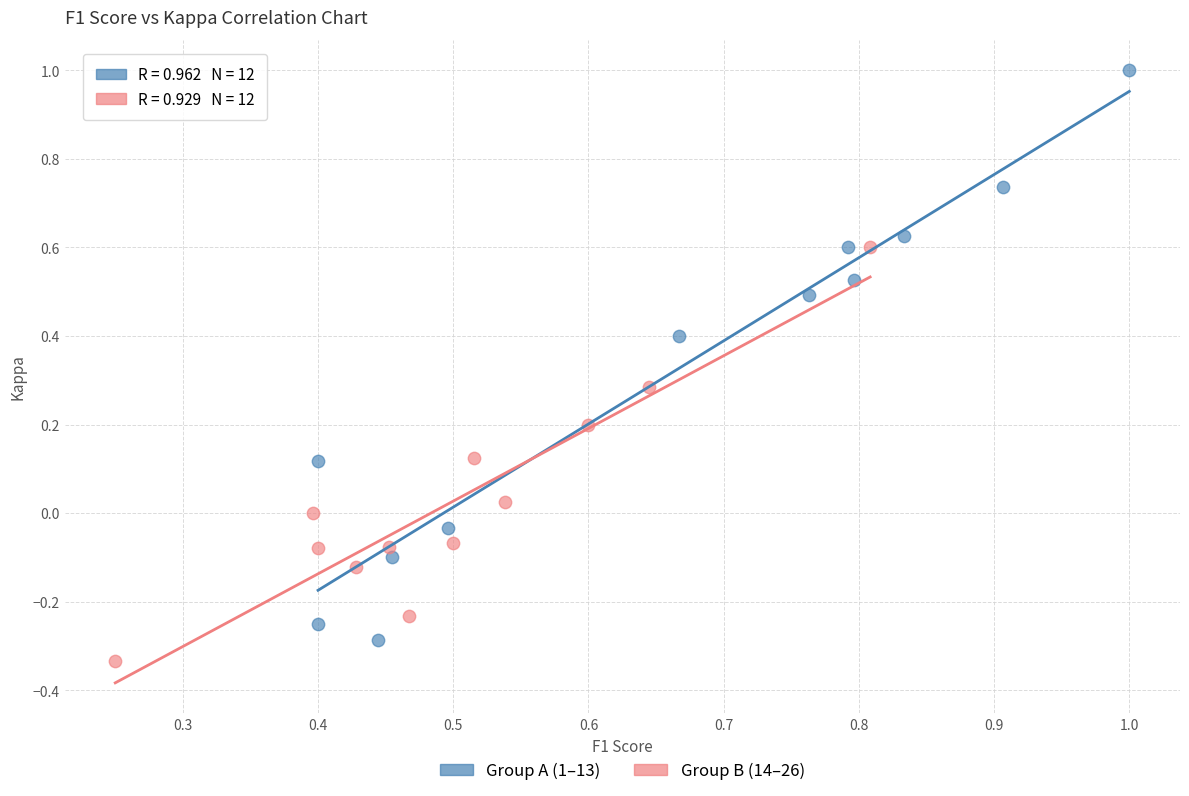

Which series has the largest Y range (max minus min)?

Group A (1–13)